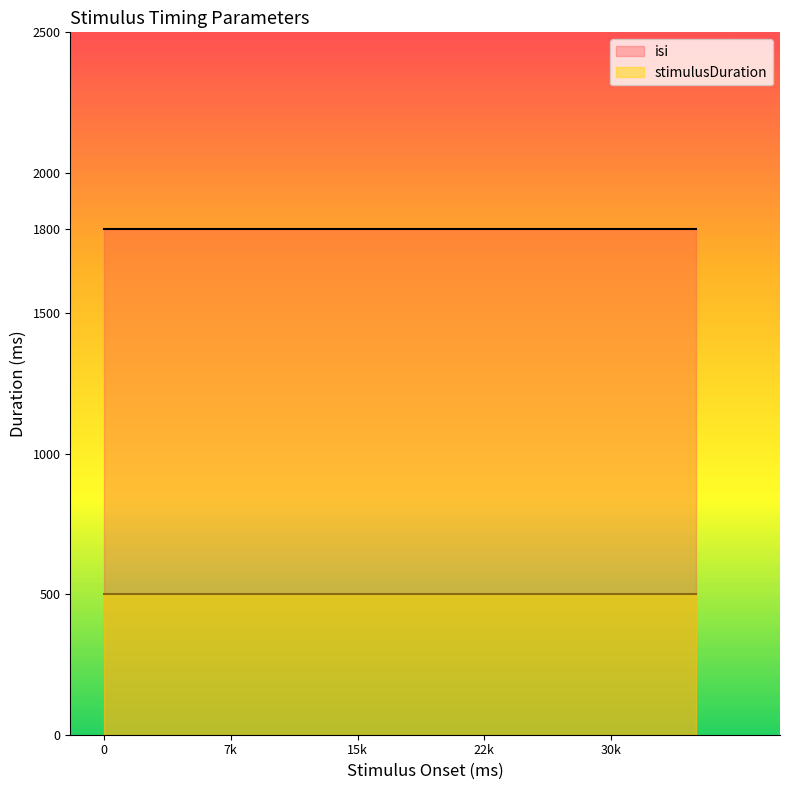

True or false: isi has more than 0 interior local peaks.

False